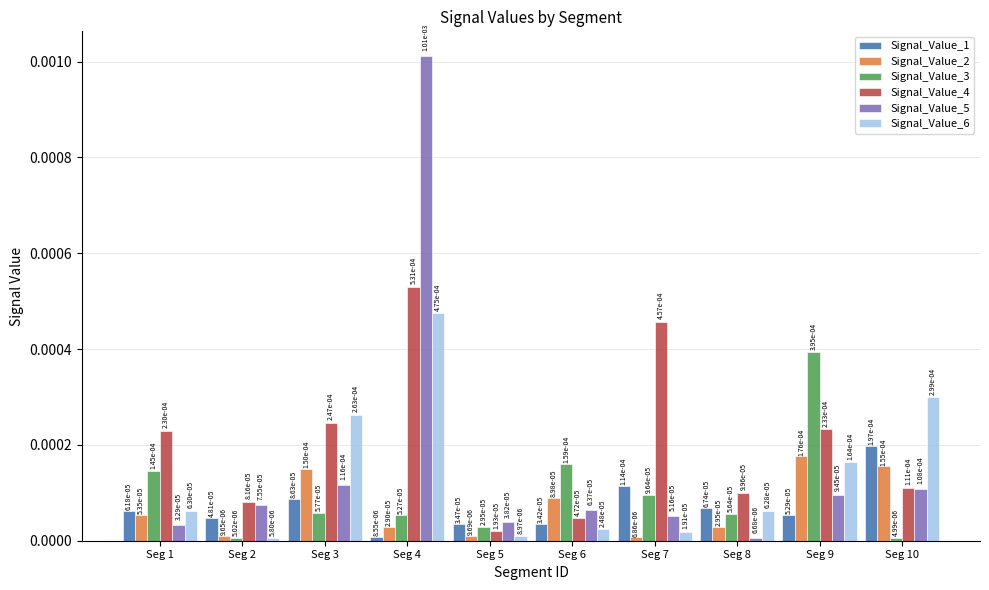

At how many categories does at least one series exceed 0?

10